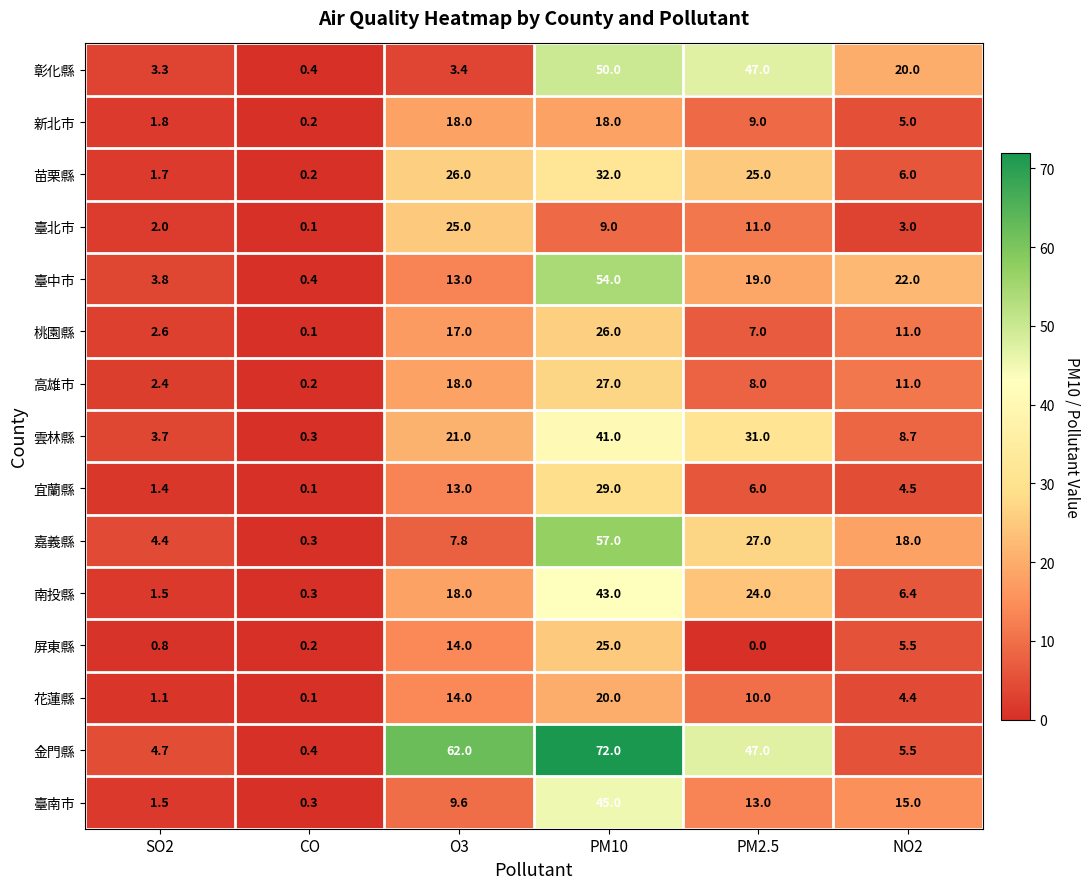

Between SO2 and PM10, which series saw the biggest shift?

金門縣